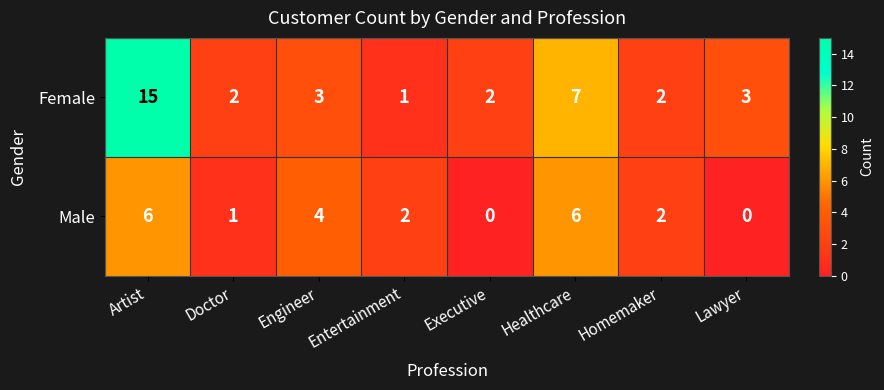

What is the average value of the Male series?

3